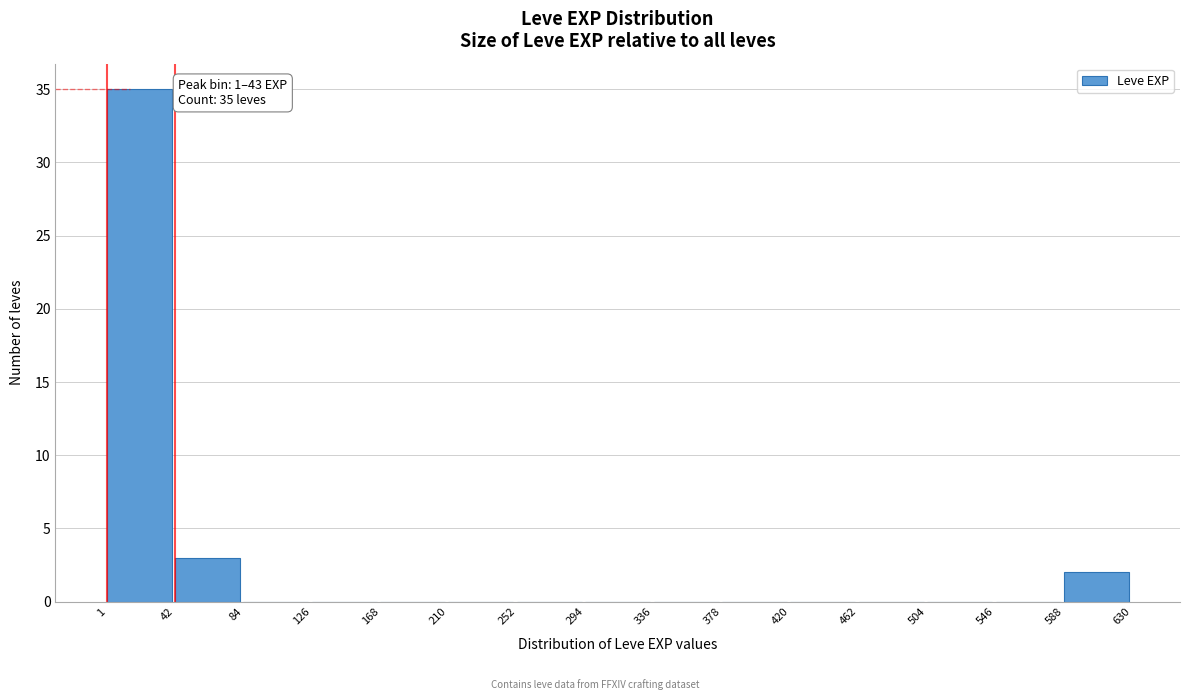

Which range on the x-axis has the tallest bar?

1 to 42